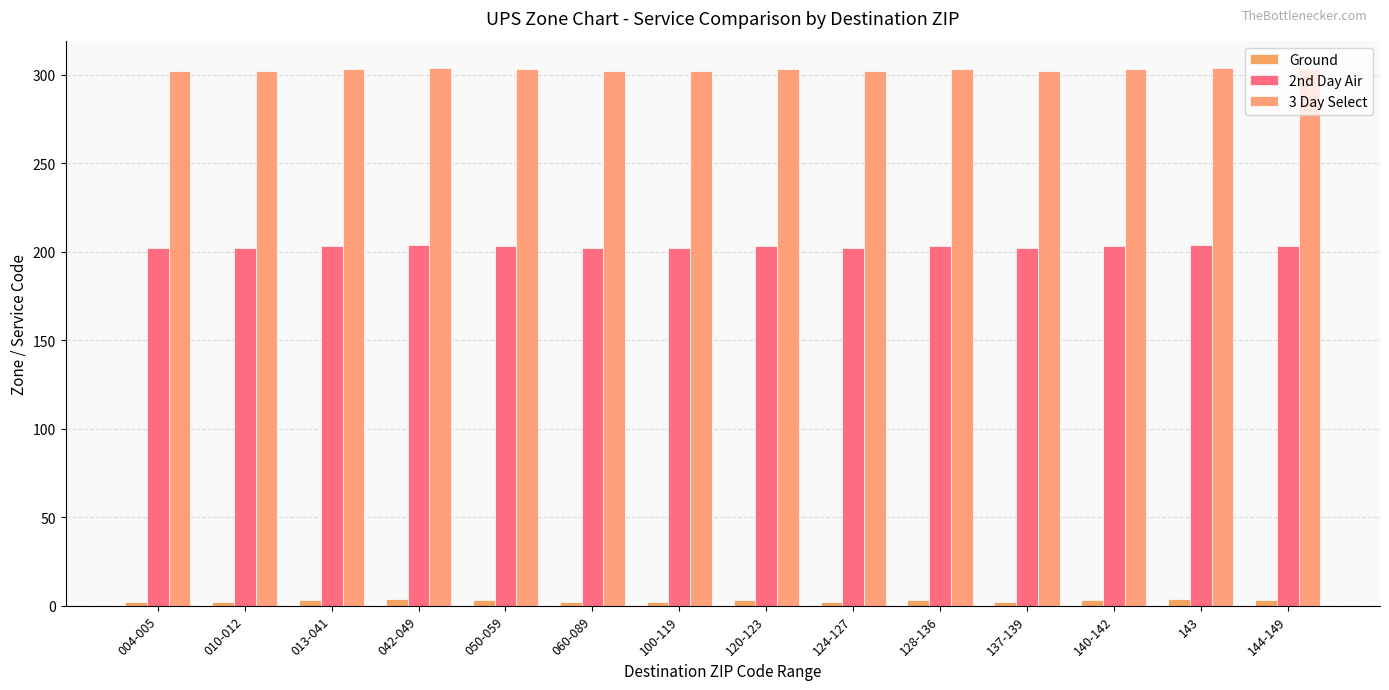

The value of 2nd Day Air at 042-049 is 204. True or false?

True